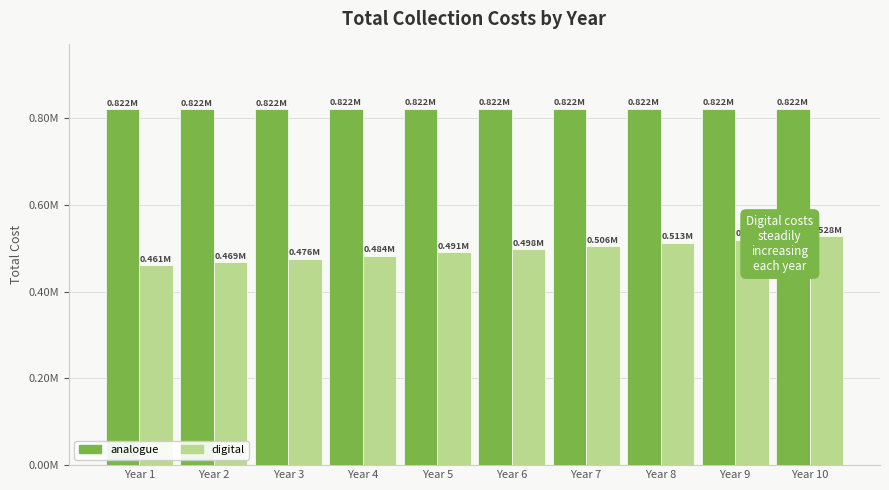

Does the chart contain any negative values?

No